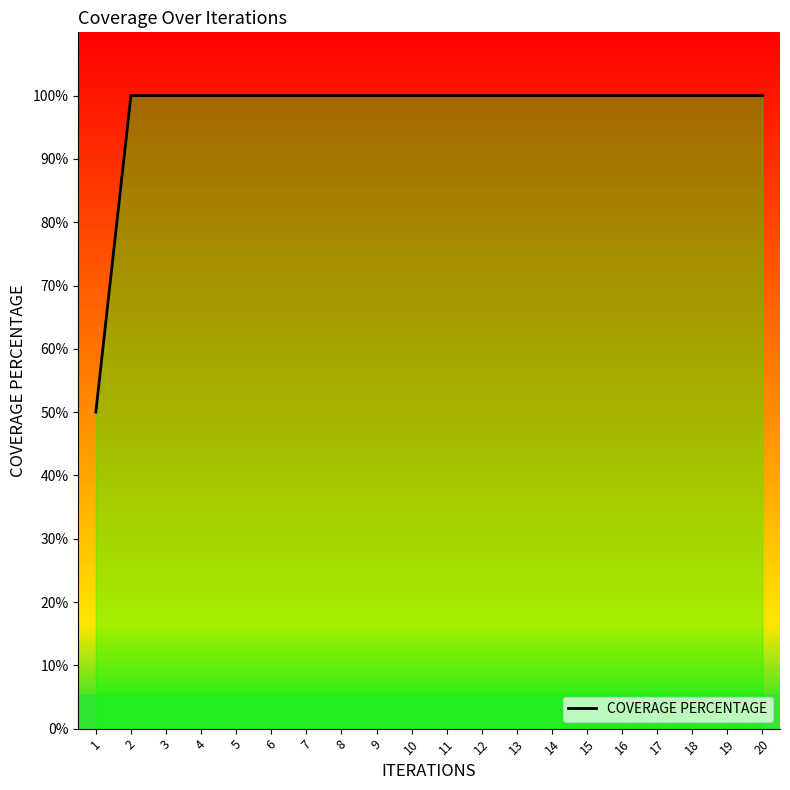

The chart shows a value of 162 at 17. True or false?

False